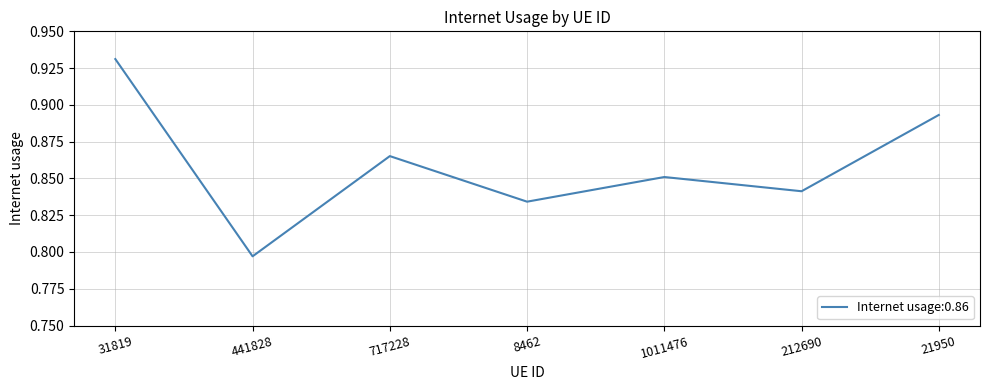

At which category does the chart reach its peak across all series?

31819